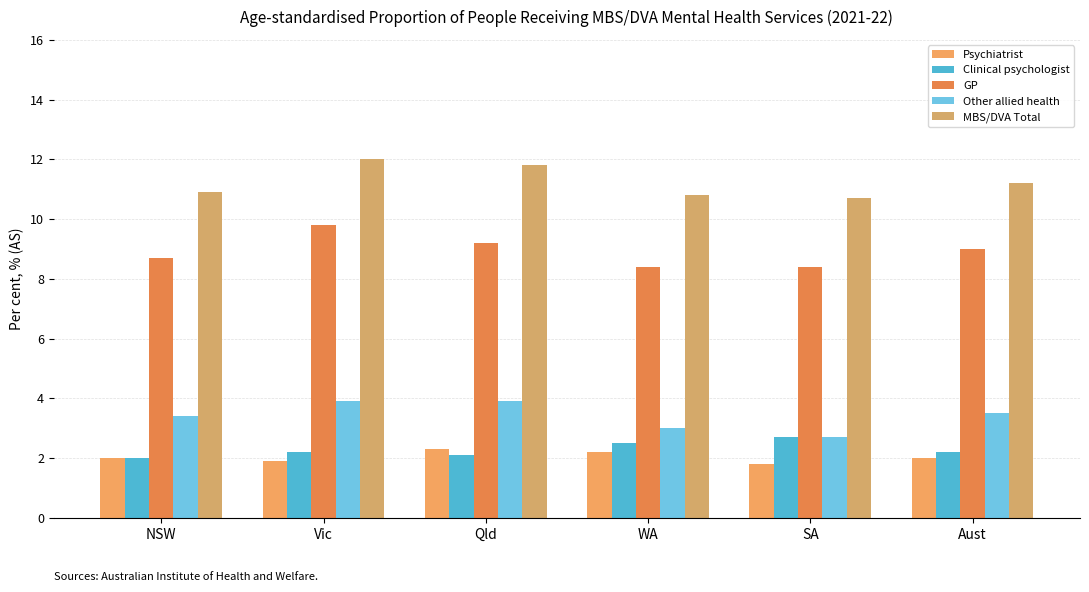

Reading right to left, extract all data points from this chart.

Psychiatrist: Aust=2.0	SA=1.8	WA=2.2	Qld=2.3	Vic=1.9	NSW=2.0
Clinical psychologist: Aust=2.2	SA=2.7	WA=2.5	Qld=2.1	Vic=2.2	NSW=2.0
GP: Aust=9.0	SA=8.4	WA=8.4	Qld=9.2	Vic=9.8	NSW=8.7
Other allied health: Aust=3.5	SA=2.7	WA=3.0	Qld=3.9	Vic=3.9	NSW=3.4
MBS/DVA Total: Aust=11.2	SA=10.7	WA=10.8	Qld=11.8	Vic=12.0	NSW=10.9